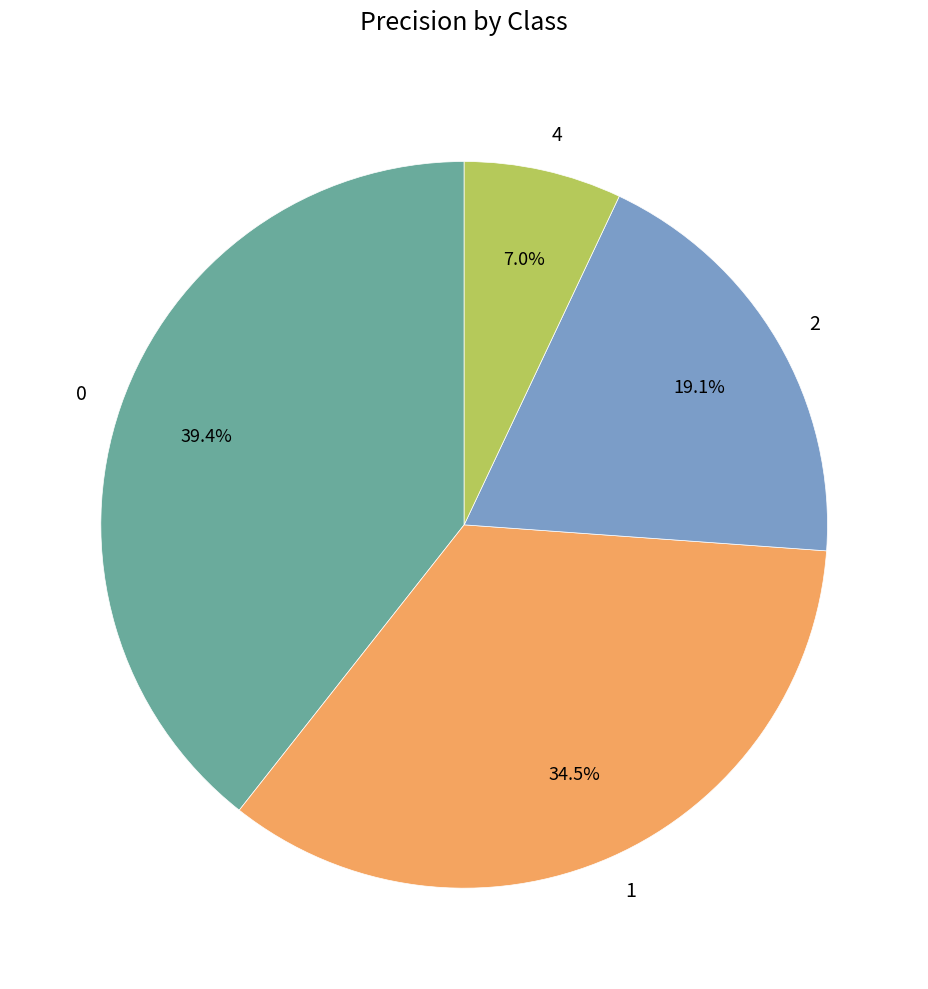

How many slices are in this pie chart?

4